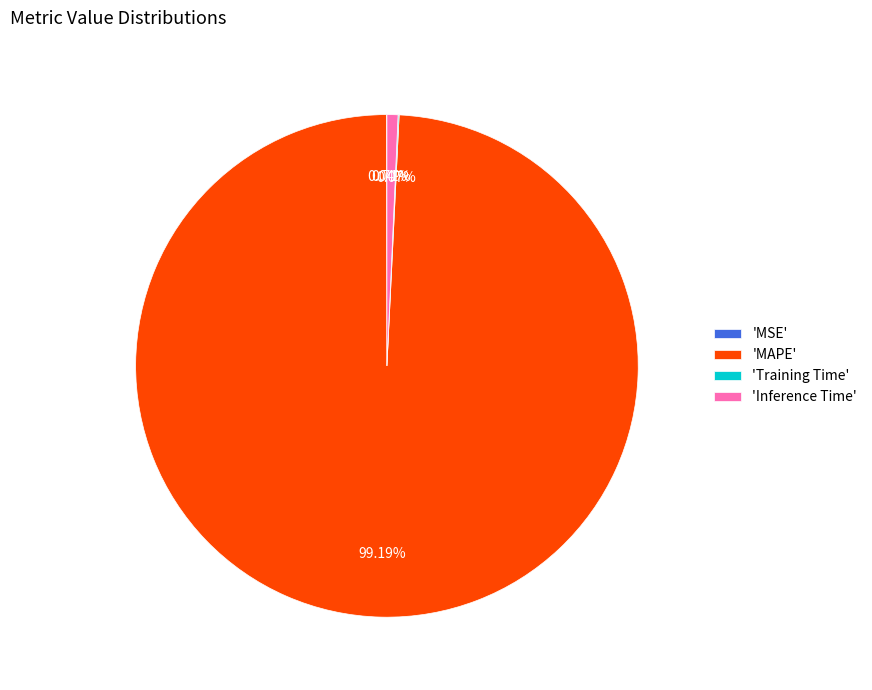

Does 'Inference Time' represent more than half of the total?

No